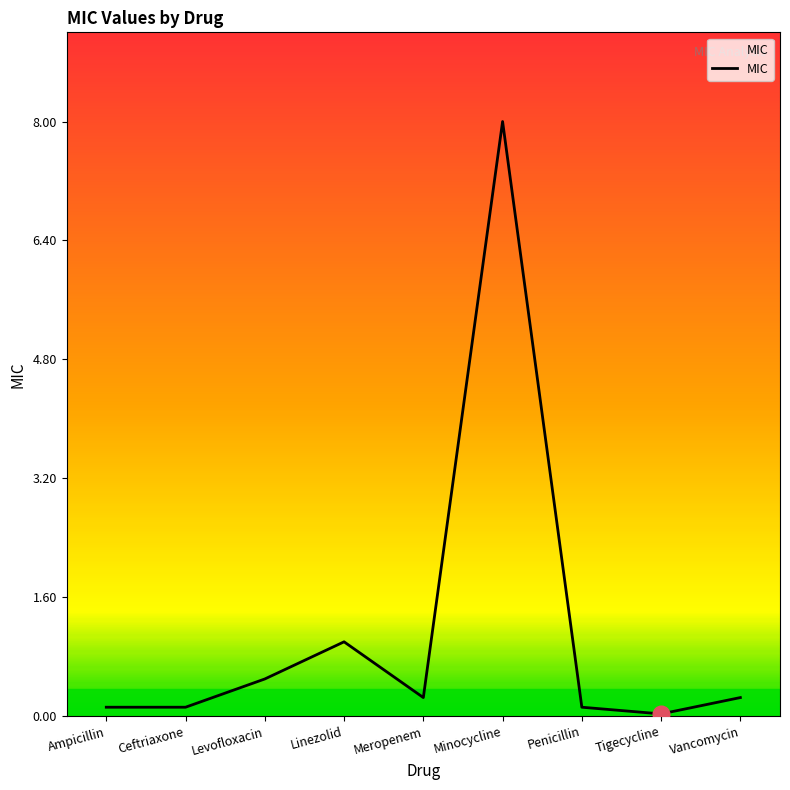

The value at Minocycline is 13.4. True or false?

False